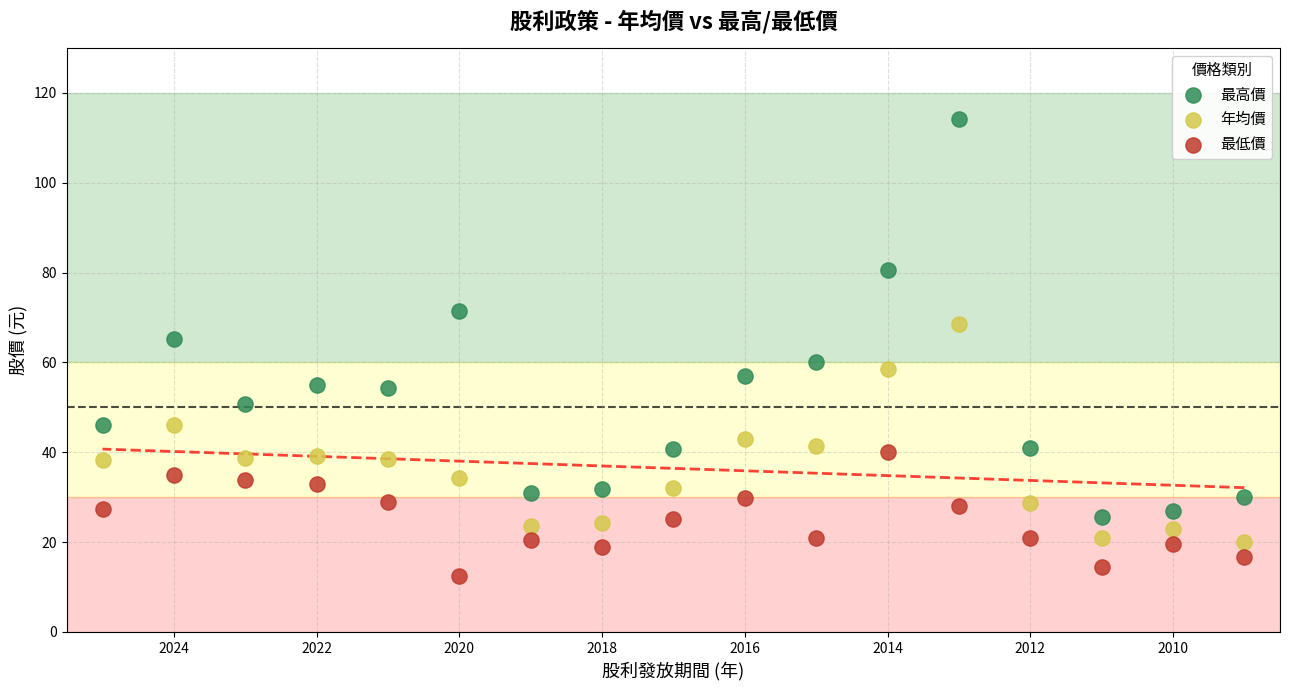

Which series has the widest spread of Y values?

最高價